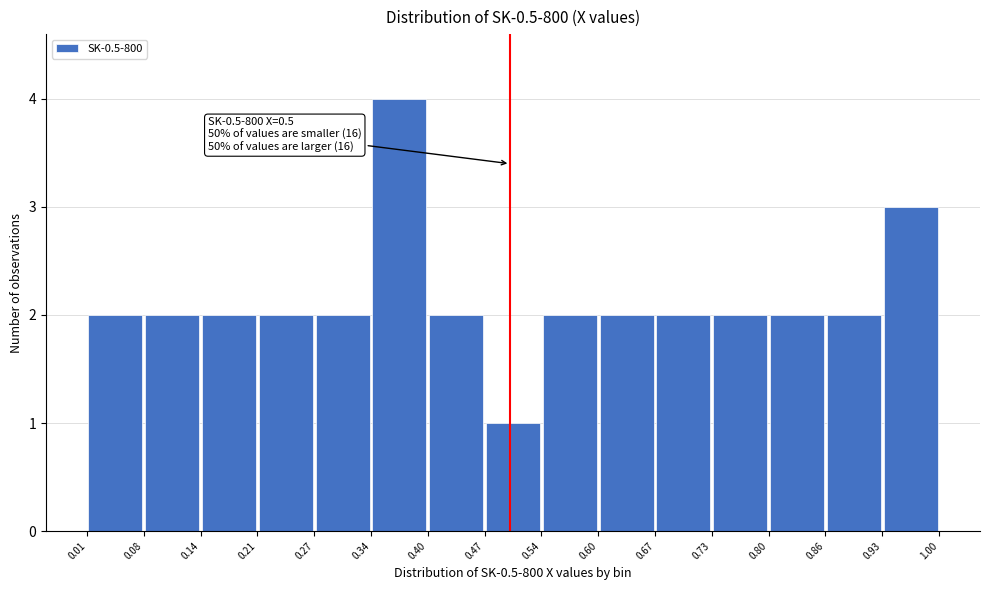

Which range on the x-axis has the tallest bar?

0.34 to 0.40